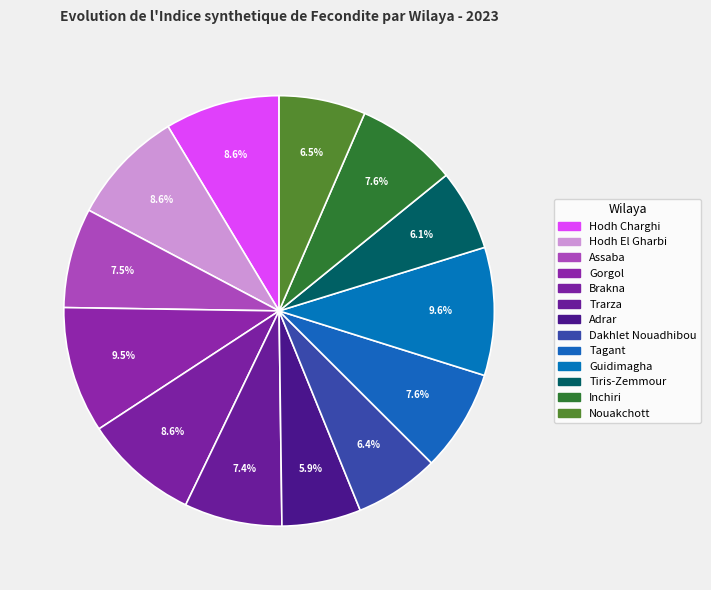

What is the total percentage of Adrar and Assaba?

13.4%